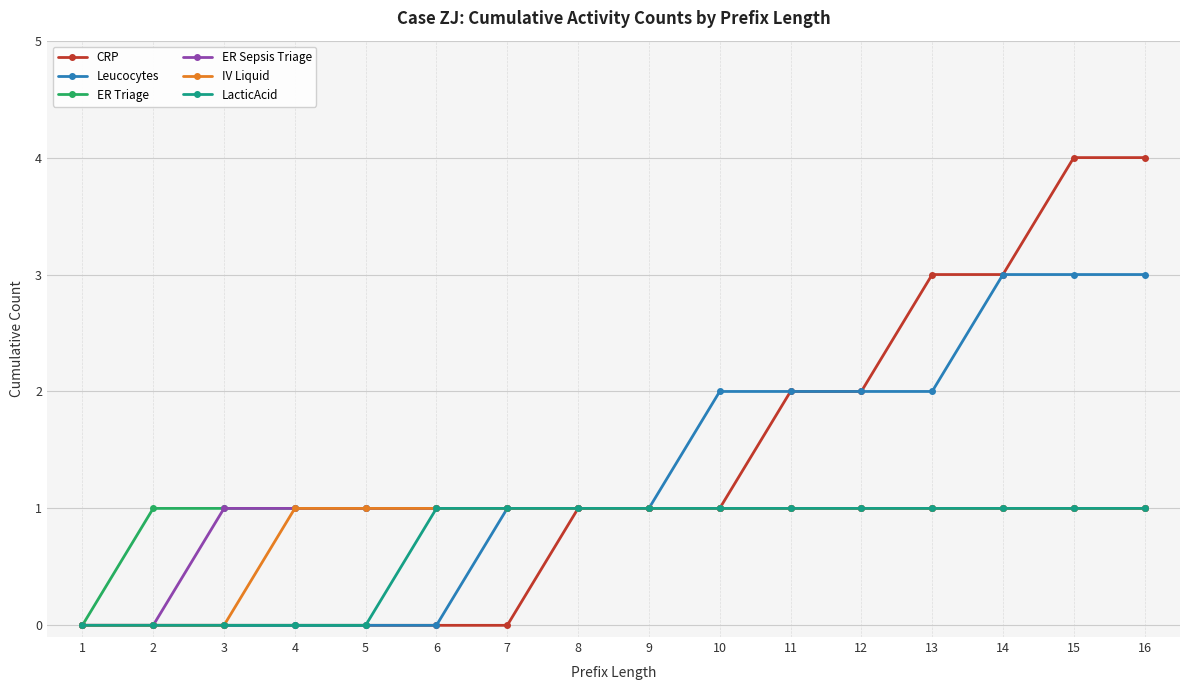

Reading left to right, what are all the values shown in this chart?

CRP: 0	0	0	0	0	0	0	1	1	1	2	2	3	3	4	4
Leucocytes: 0	0	0	0	0	0	1	1	1	2	2	2	2	3	3	3
ER Triage: 0	1	1	1	1	1	1	1	1	1	1	1	1	1	1	1
ER Sepsis Triage: 0	0	1	1	1	1	1	1	1	1	1	1	1	1	1	1
IV Liquid: 0	0	0	1	1	1	1	1	1	1	1	1	1	1	1	1
LacticAcid: 0	0	0	0	0	1	1	1	1	1	1	1	1	1	1	1